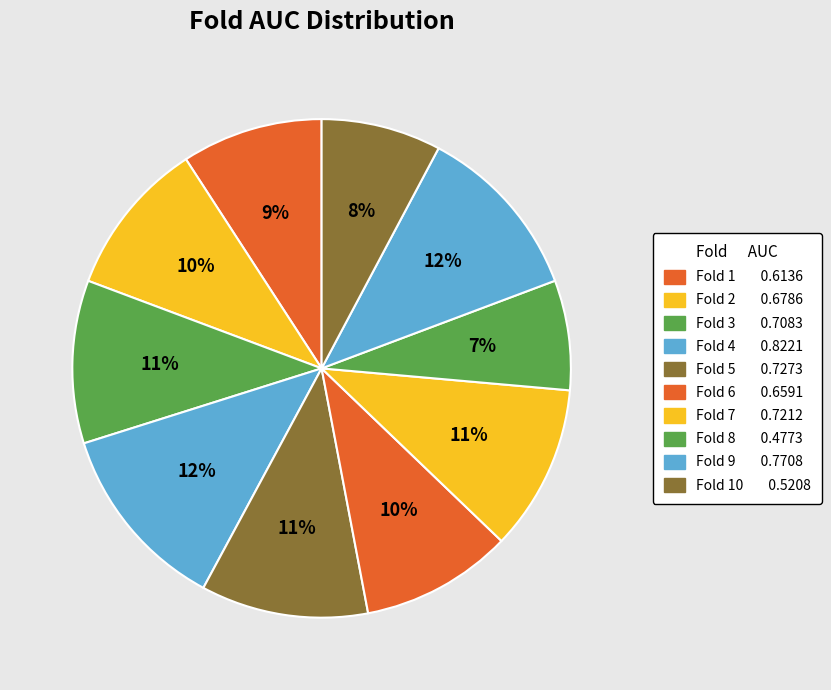

How many slices are in this pie chart?

10